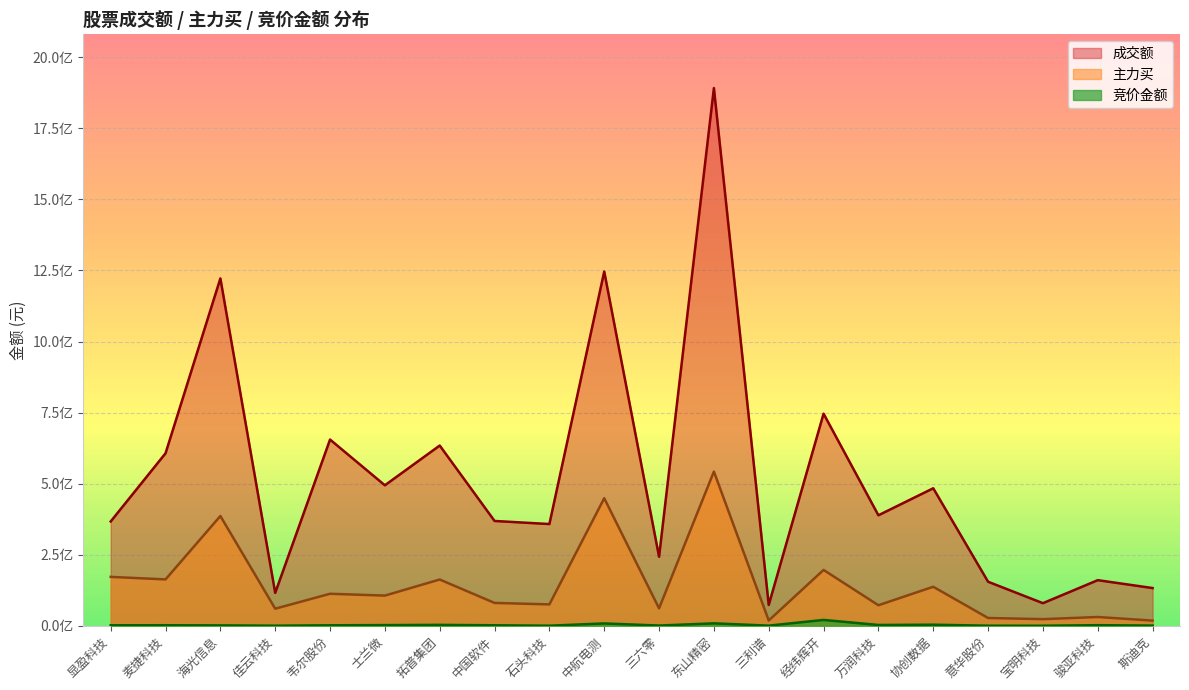

At how many categories does at least one series exceed 340786453?

13